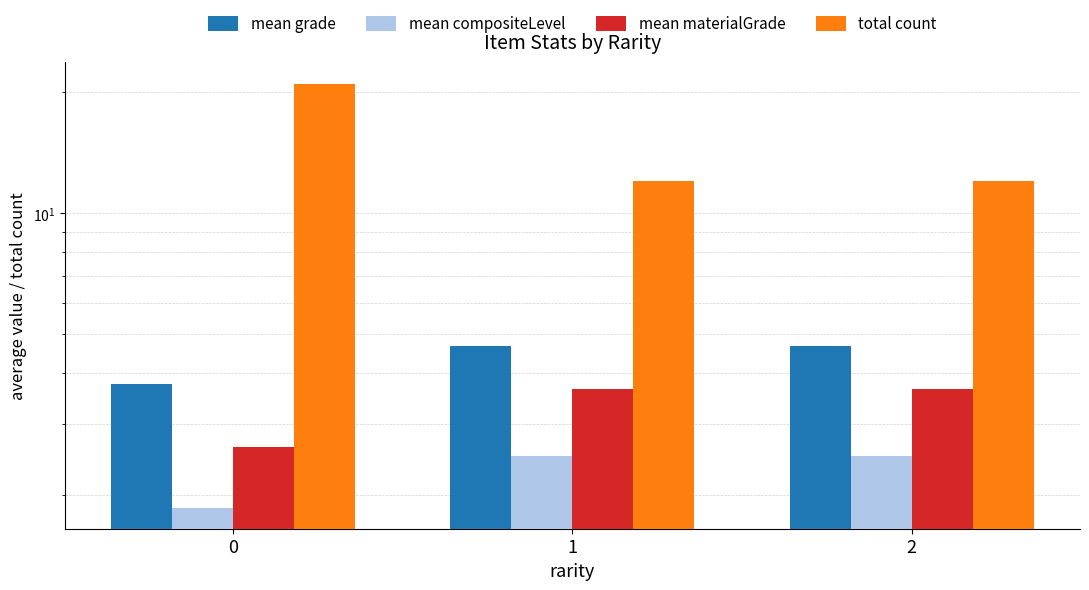

Is the value of mean materialGrade at 1 greater than the value of mean compositeLevel at 2?

Yes